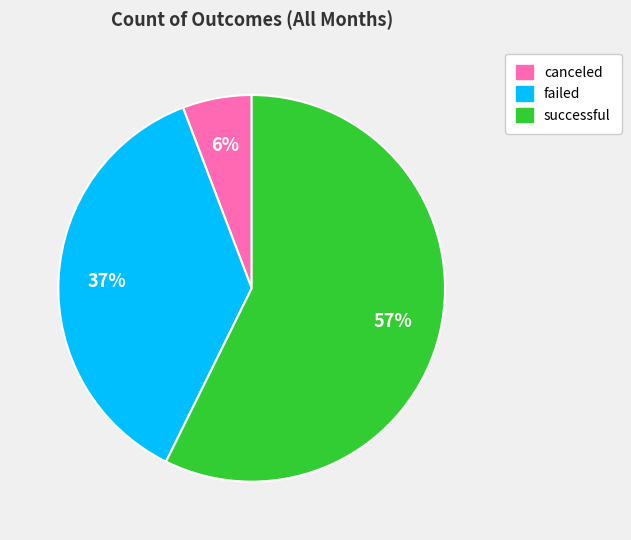

What is the smallest slice in the pie chart?

canceled